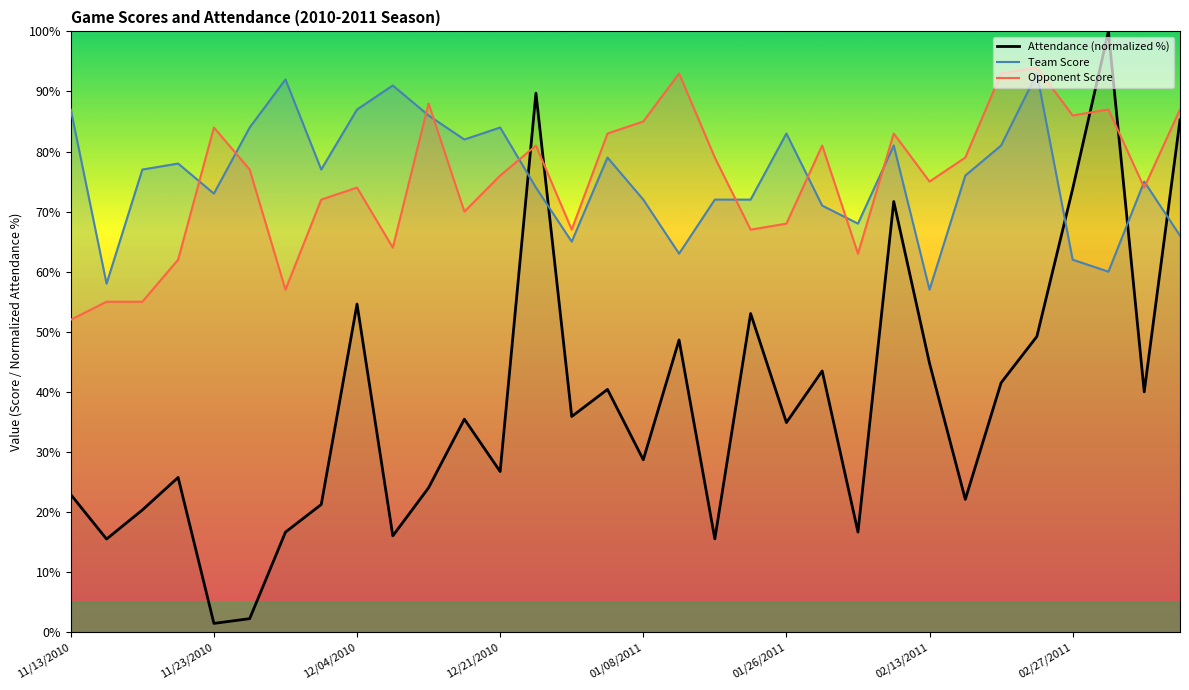

How many series are shown in this chart?

3